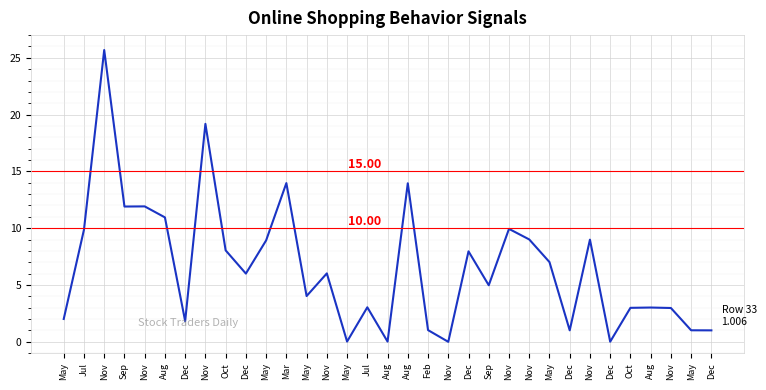

Does the chart have visible grid lines?

Yes